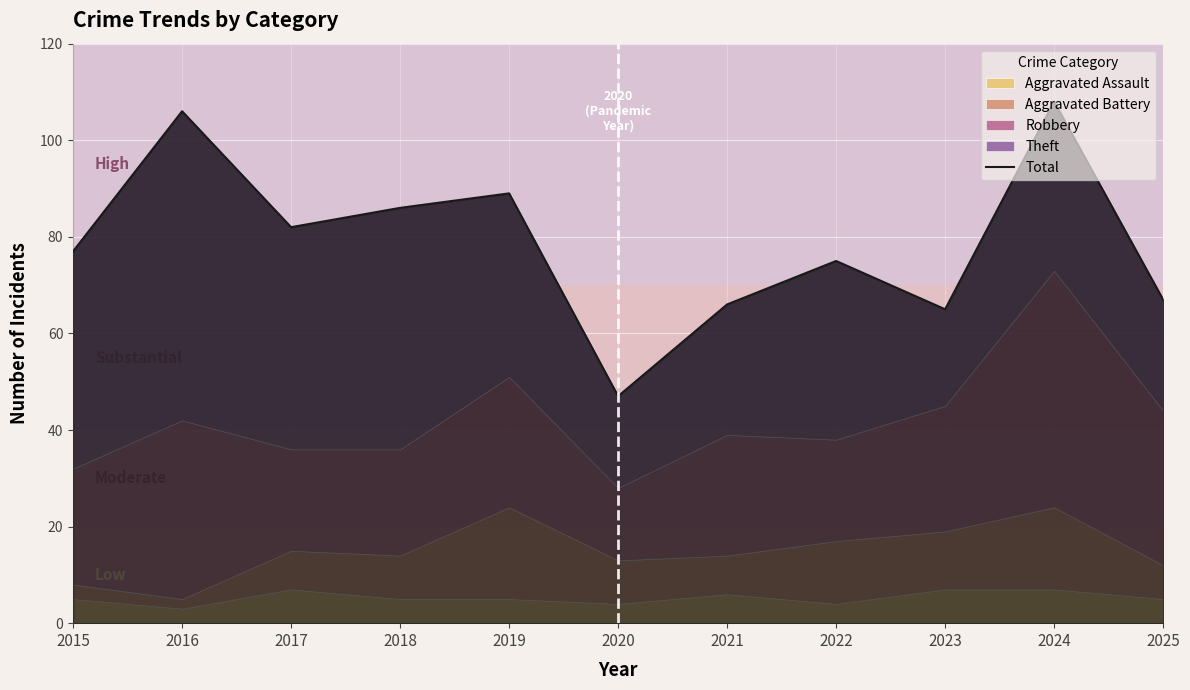

True or false: the data shows 22 at 2019.

False